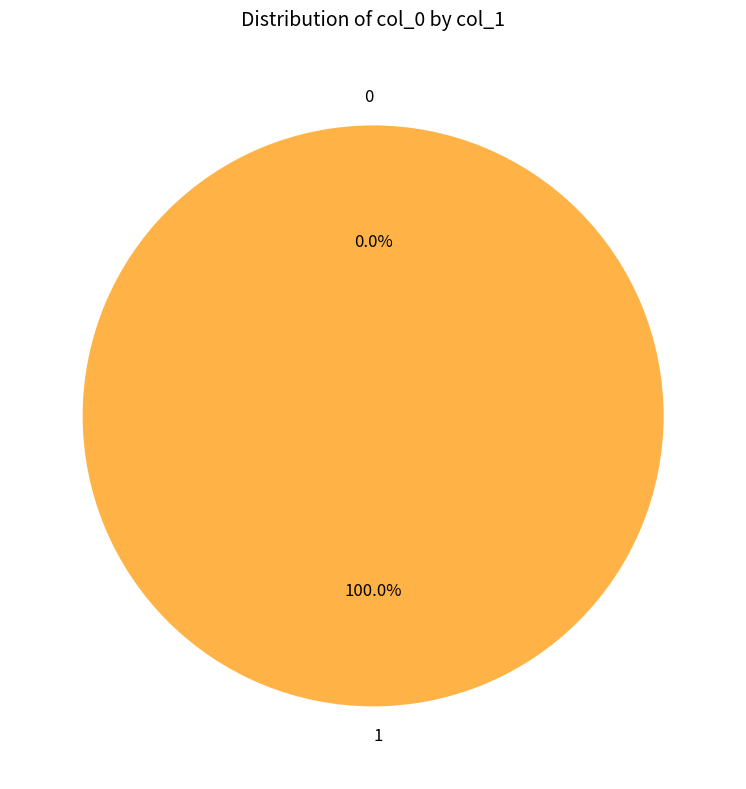

How many slices are in this pie chart?

2